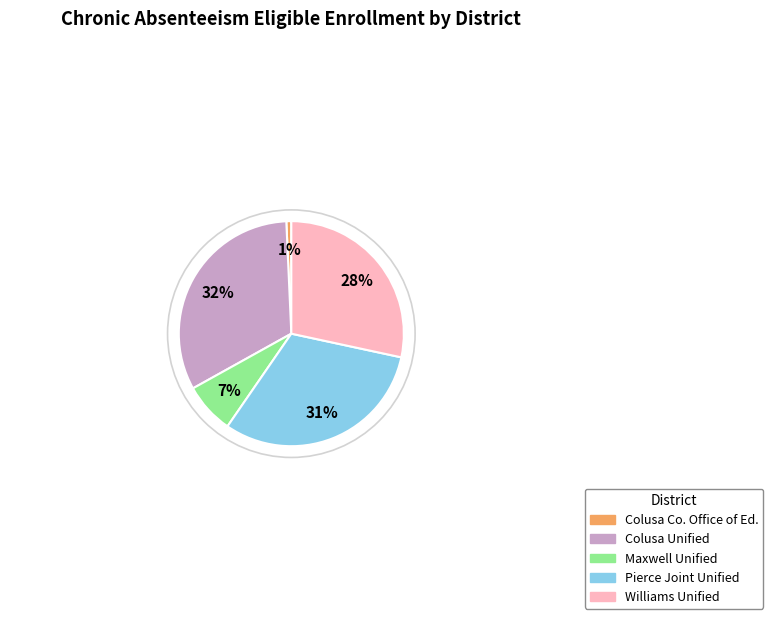

Is there a majority slice in this chart?

No